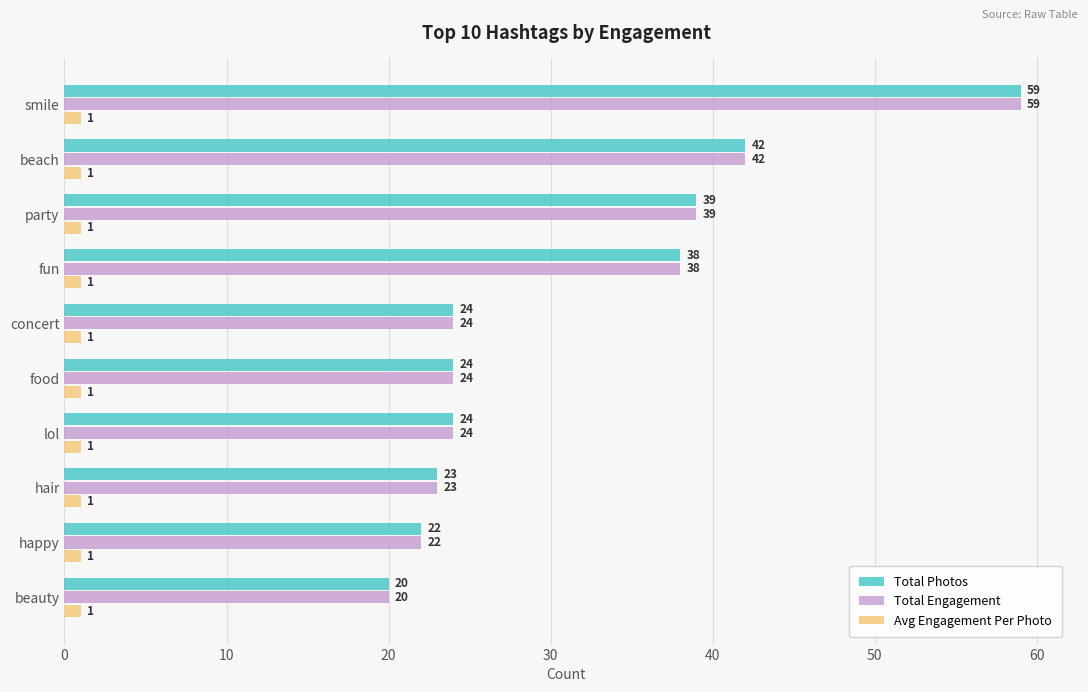

At how many categories does at least one series exceed 33?

4